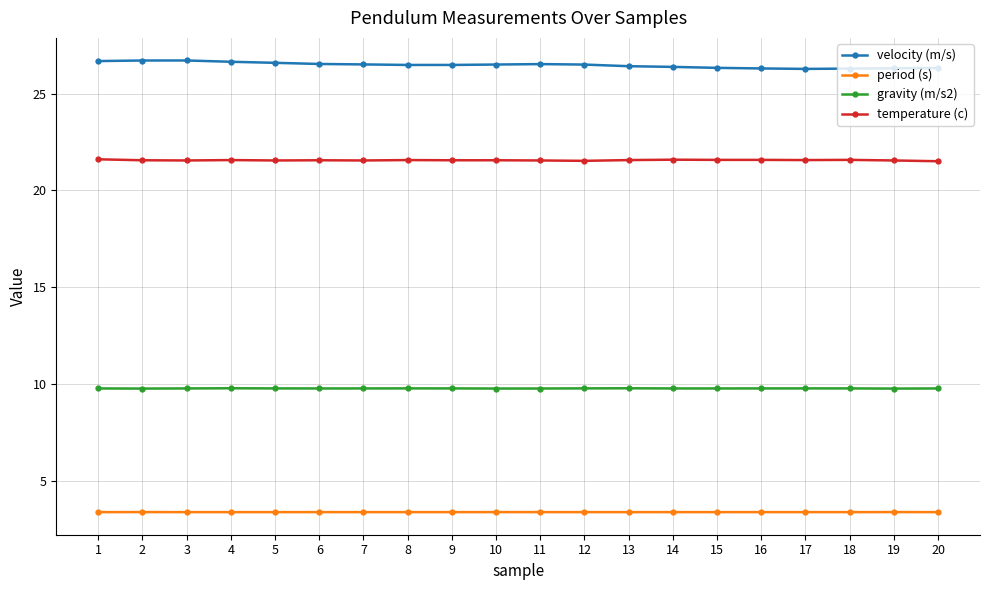

List the series in order of their peak value, highest first.

velocity (m/s), temperature (c), gravity (m/s2), period (s)